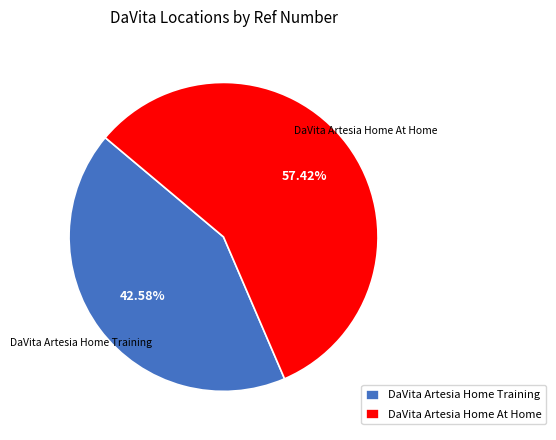

Is DaVita Artesia Home At Home the majority of the pie?

Yes